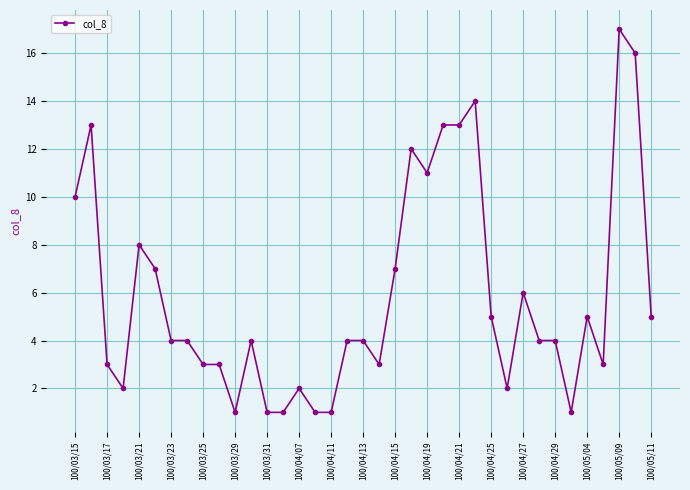

What is the difference between the maximum and minimum values?

16